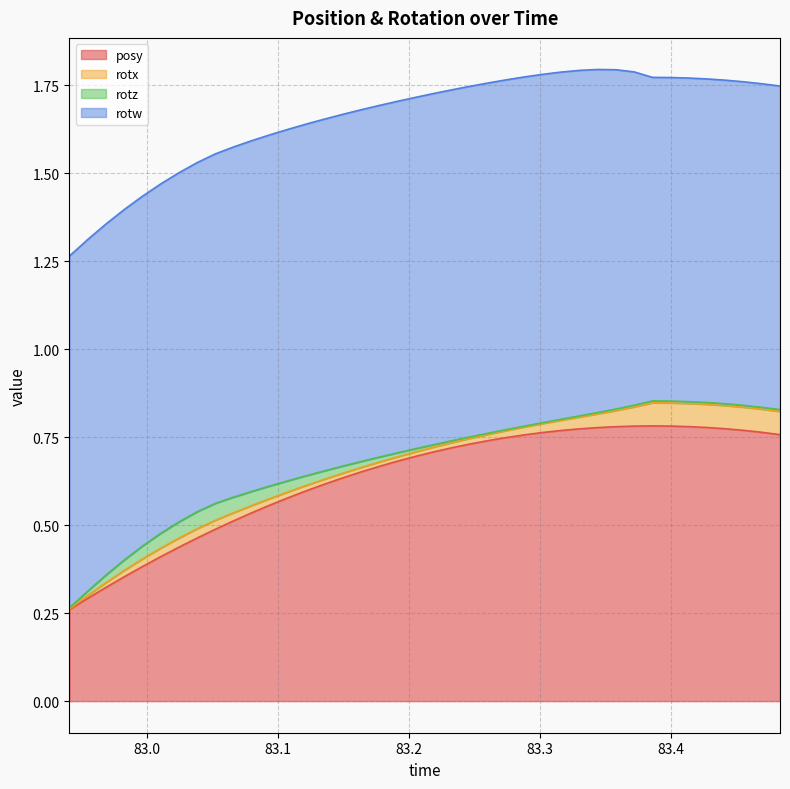

True or false: posy and rotz cross at least once.

False